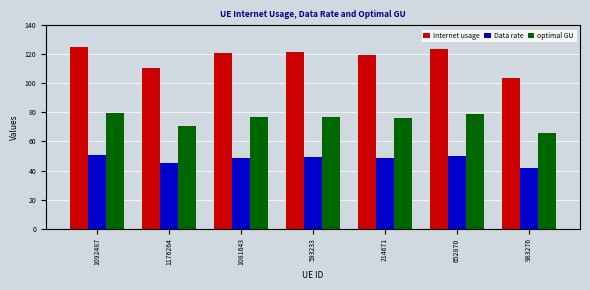

Where is optimal GU nearest to the value 72?

1176264